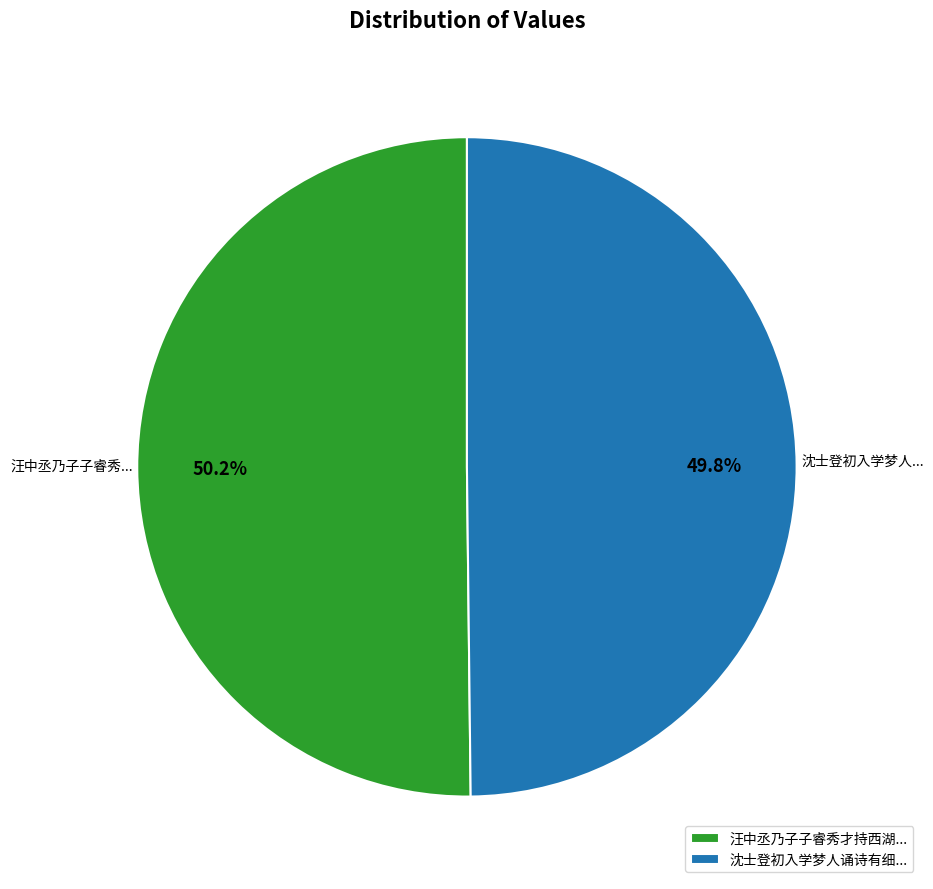

Does any single category account for the majority?

Yes